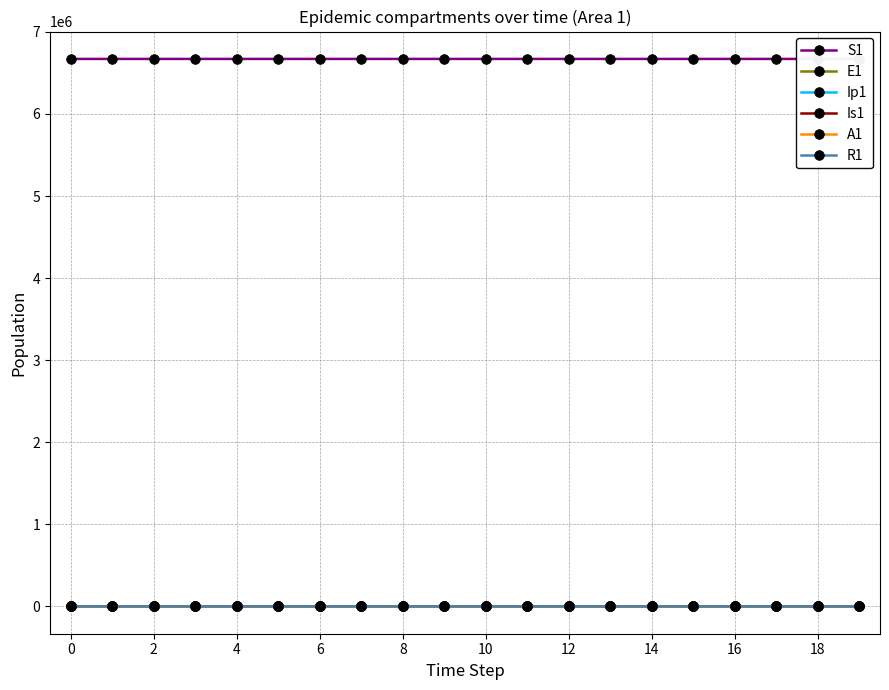

Is it true that A1 equals 2.8 at 17?

True